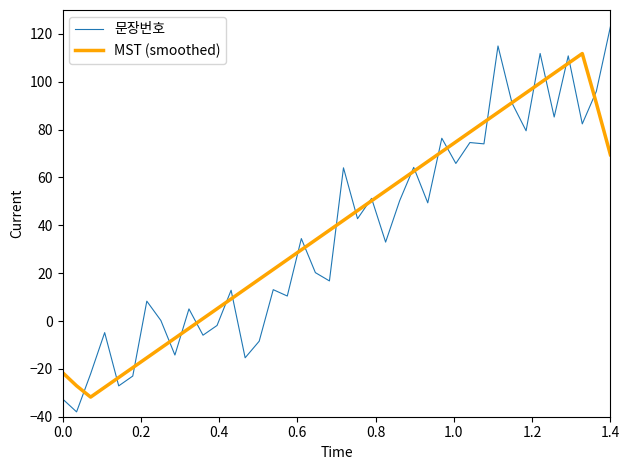

What is the maximum value shown in the chart?

123.0